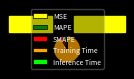

What is the largest slice in the pie chart?

Training Time